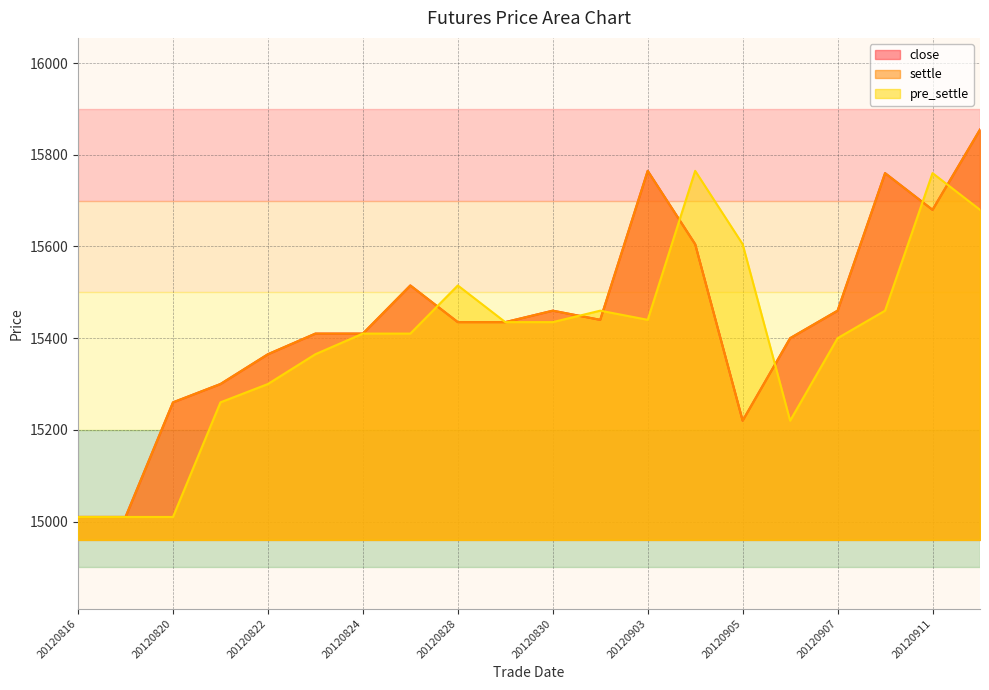

What is the average value of the pre_settle series?

15398